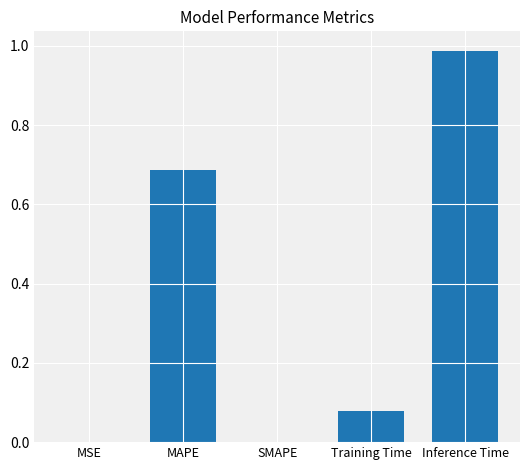

True or false: the data shows 0.0 at SMAPE.

True